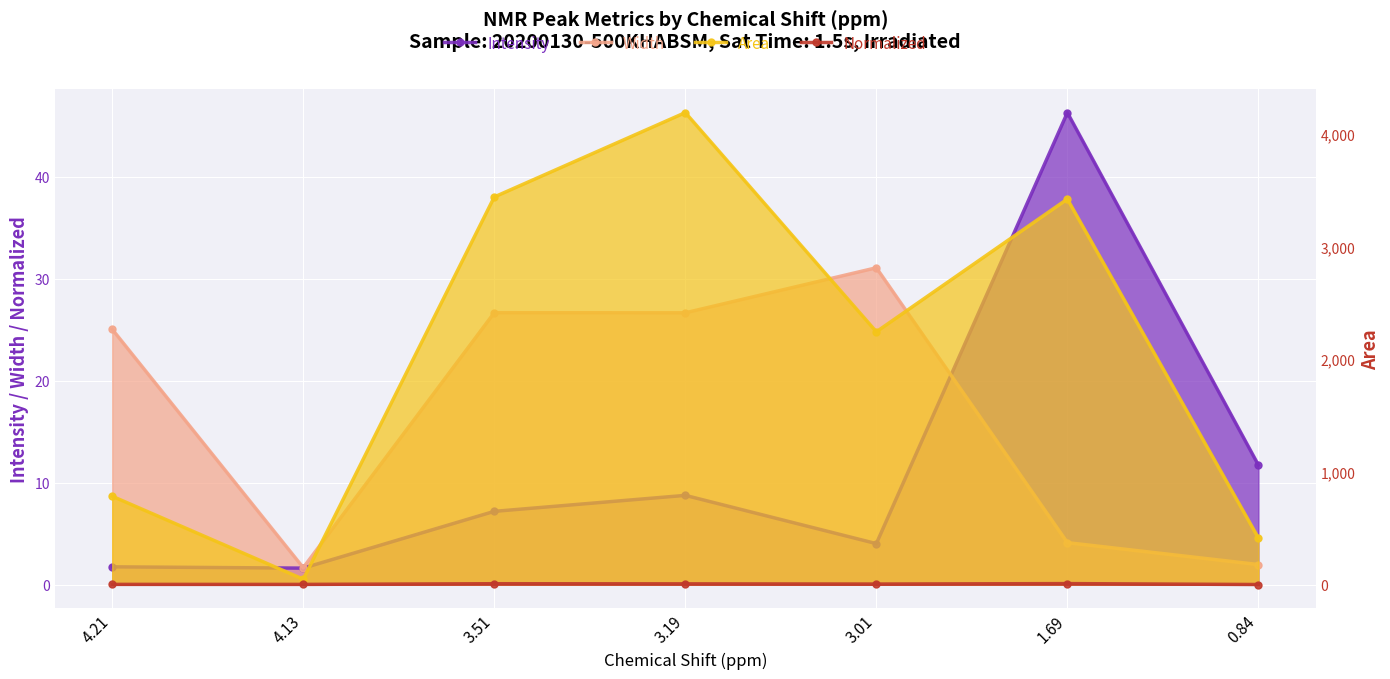

True or false: Area has a value of 130.8 at 0.84.

False